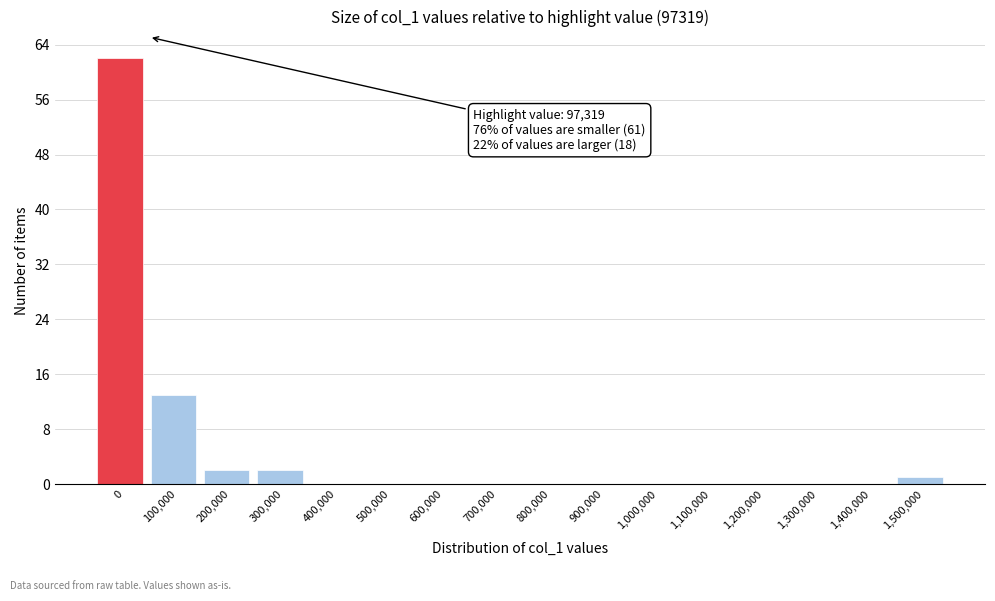

Reading left to right, what are all the values shown in this chart?

0=62	100,000=13	200,000=2	300,000=2	400,000=0	500,000=0	600,000=0	700,000=0	800,000=0	900,000=0	1,000,000=0	1,100,000=0	1,200,000=0	1,300,000=0	1,400,000=0	1,500,000=1